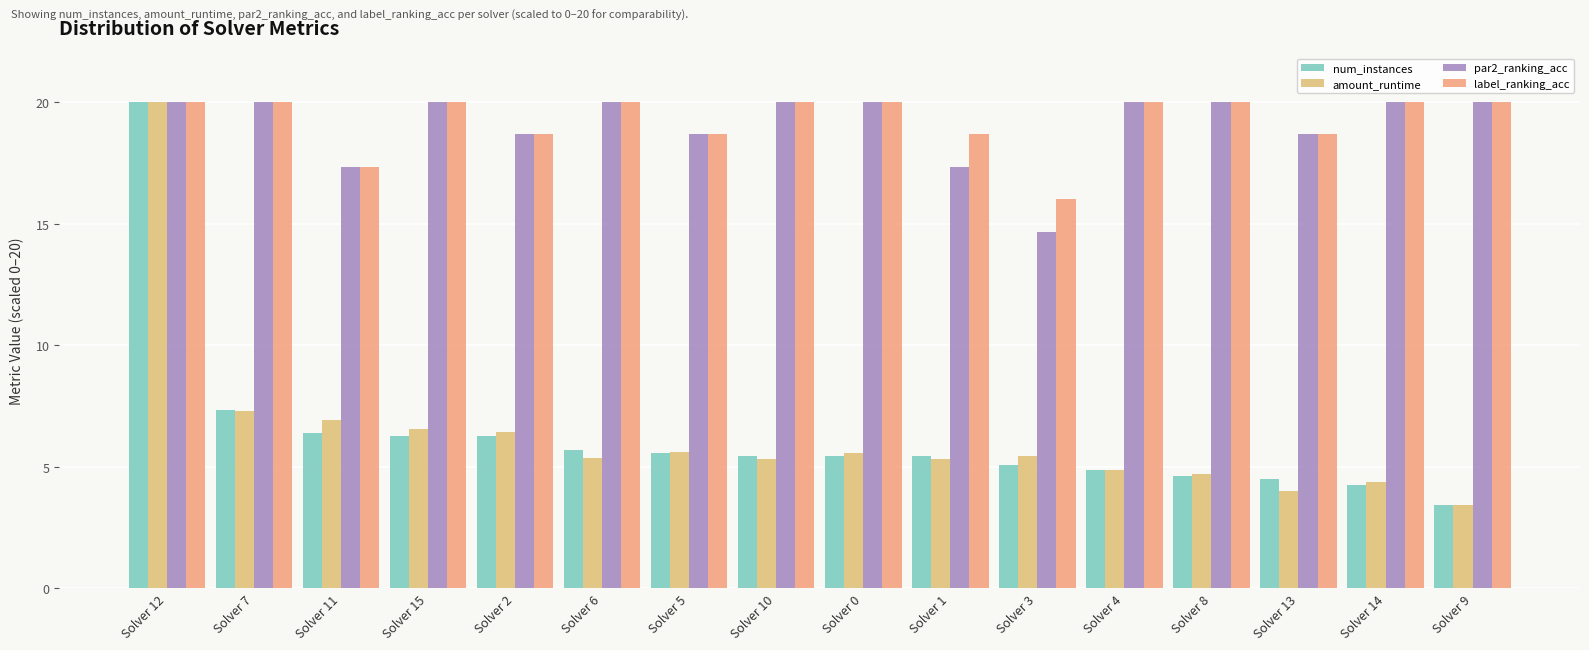

What is the minimum value shown in the chart?

3.4